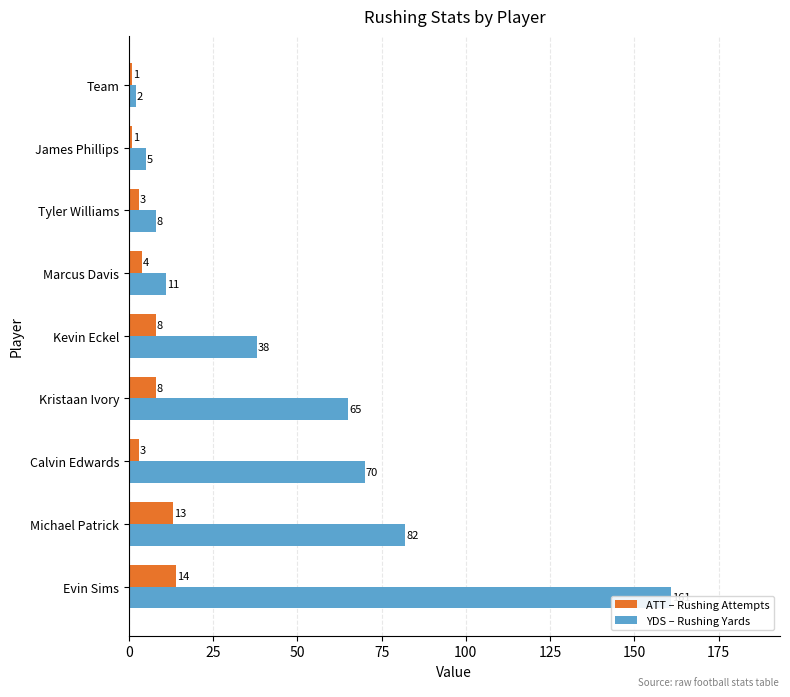

What are all the series names shown in the legend?

ATT – Rushing Attempts, YDS – Rushing Yards